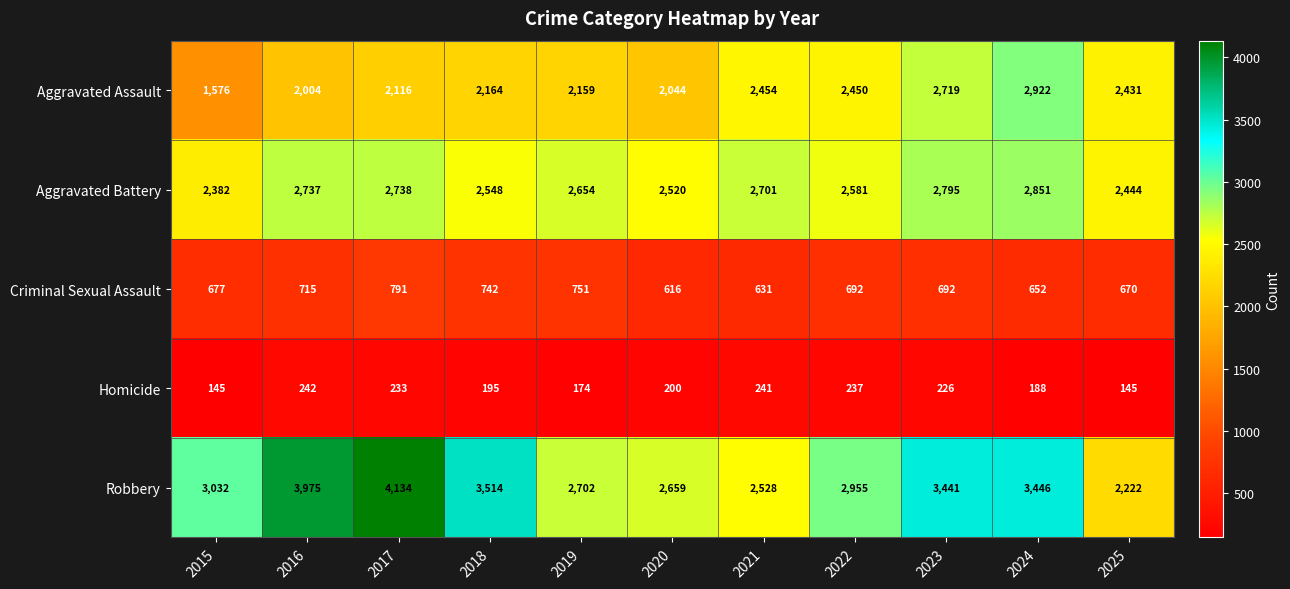

Count the number of data series in this chart.

5